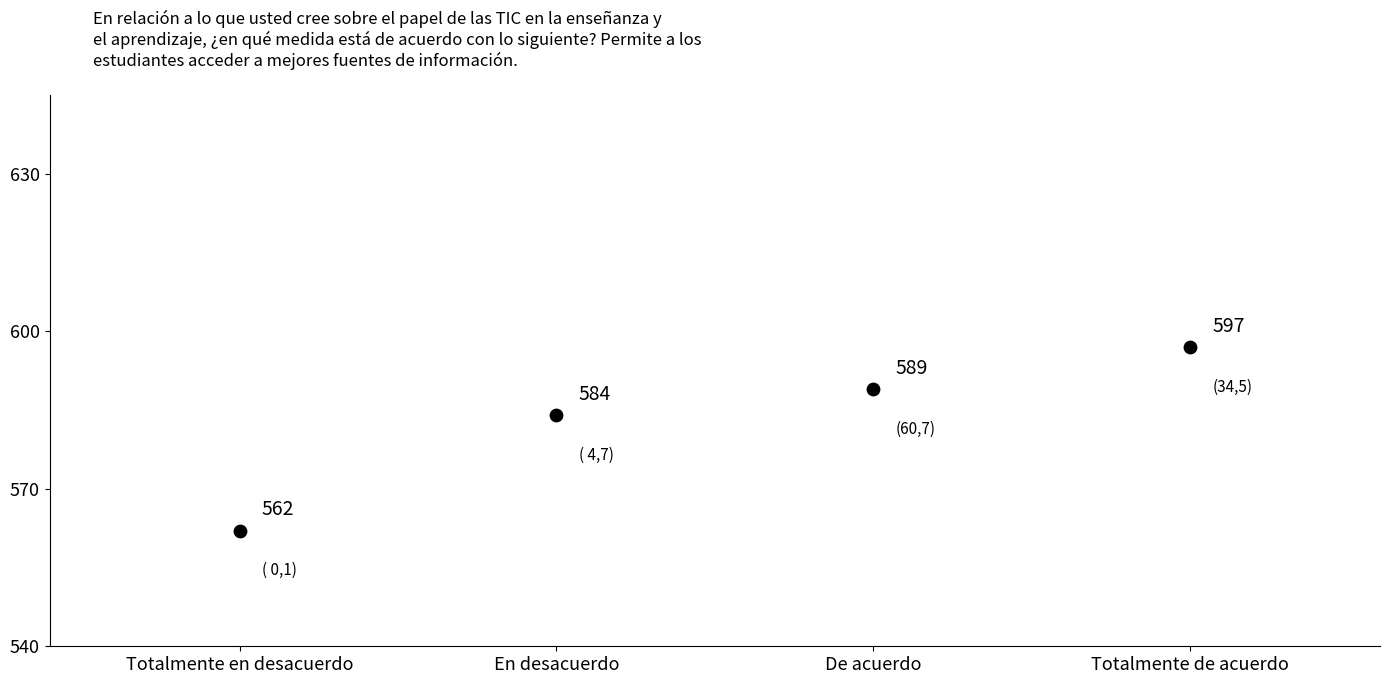

What is the average Y value?

583